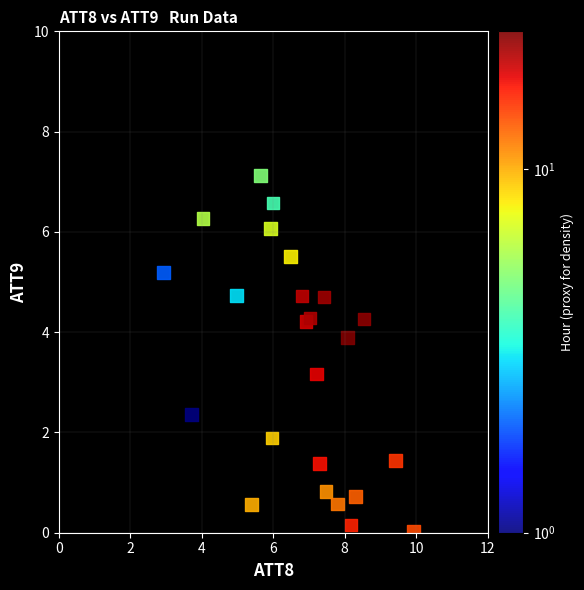

What Y value in the scatter plot is closest to 3?

3.2